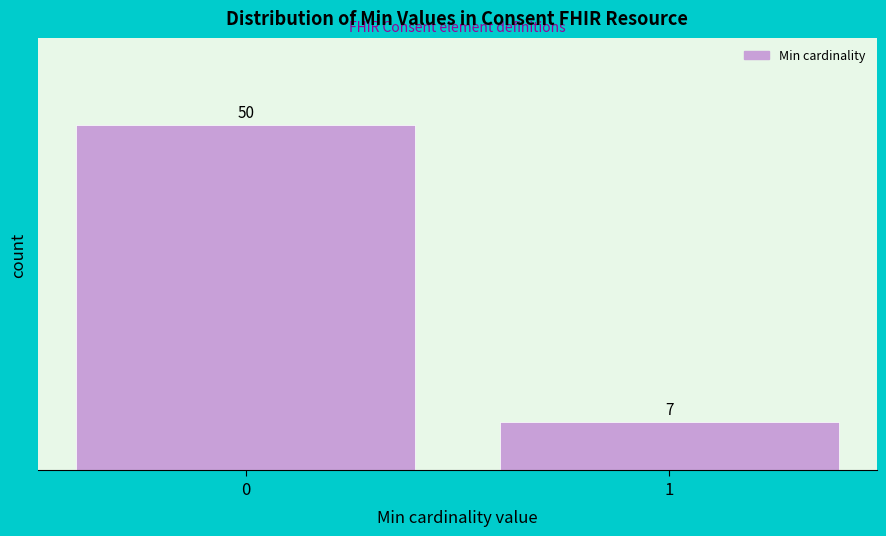

Reading left to right, list all the values displayed in this chart.

0=50	1=7